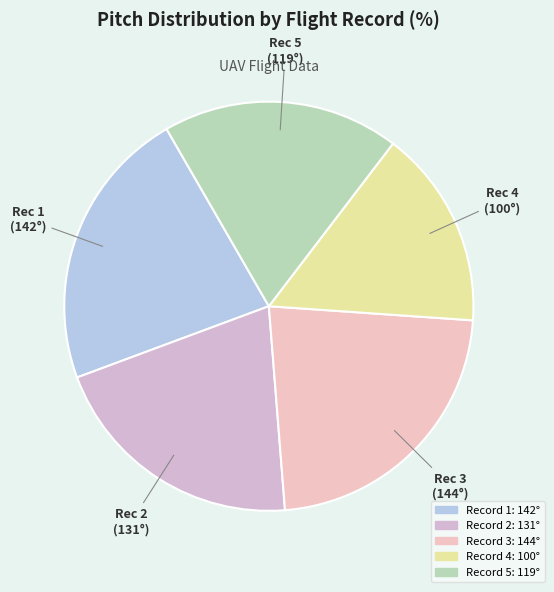

Count the number of slices in the pie.

5